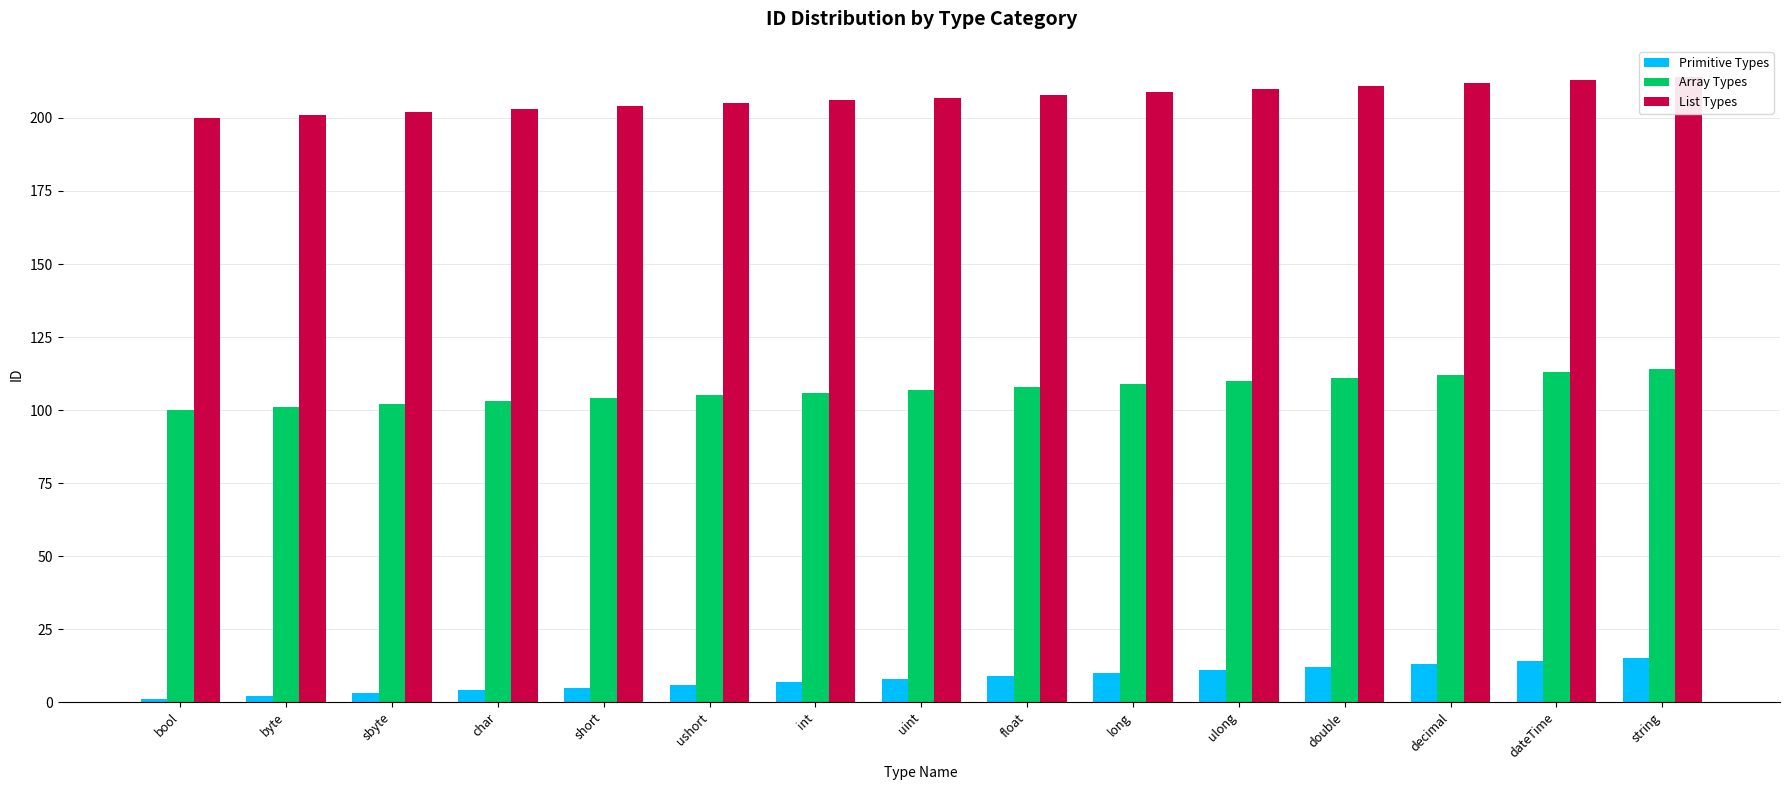

Where does the Primitive Types series first go above 8?

float